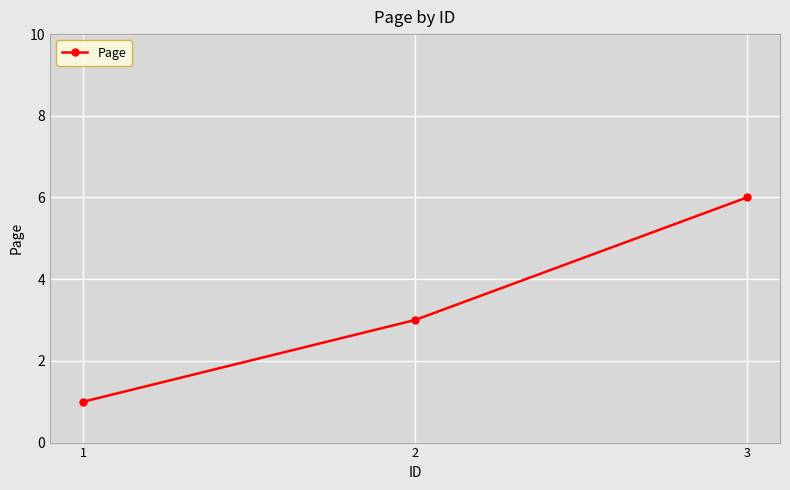

Rank the categories by value from highest to lowest.

3, 2, 1